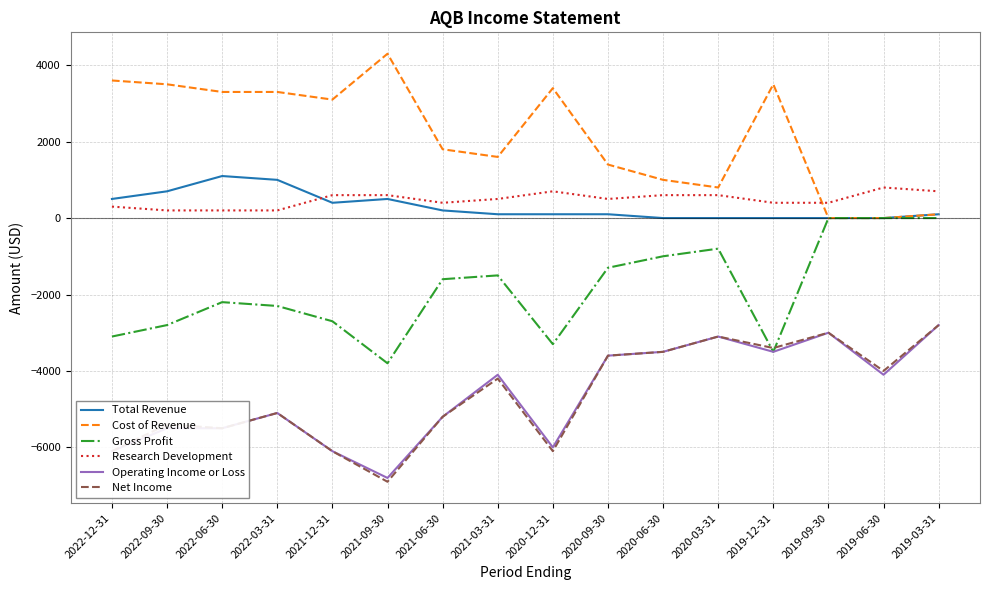

Count the number of data series in this chart.

6